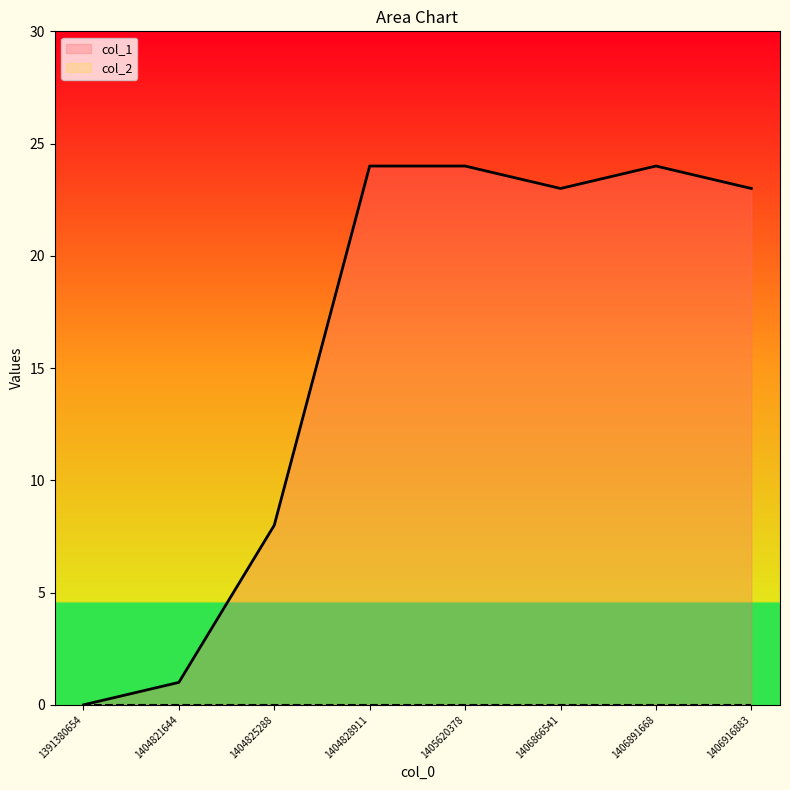

List the labels in order of value, smallest first.

1391380654, 1404821644, 1404825288, 1406866541, 1406916883, 1404828911, 1405620378, 1406891668